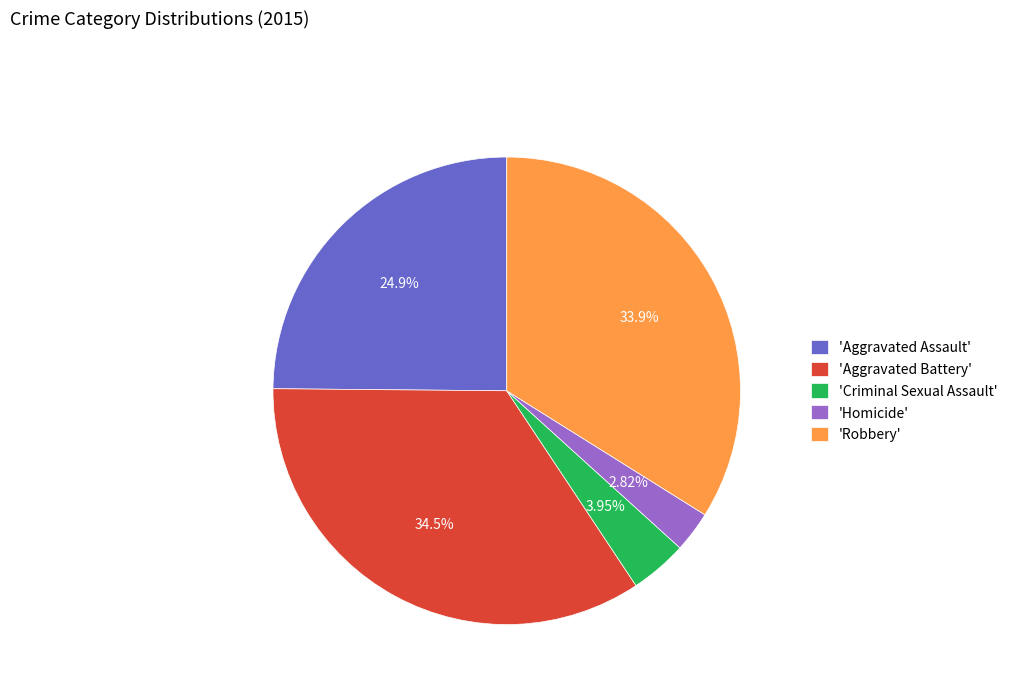

Do 'Aggravated Battery' and 'Homicide' together represent more than half of the pie?

No